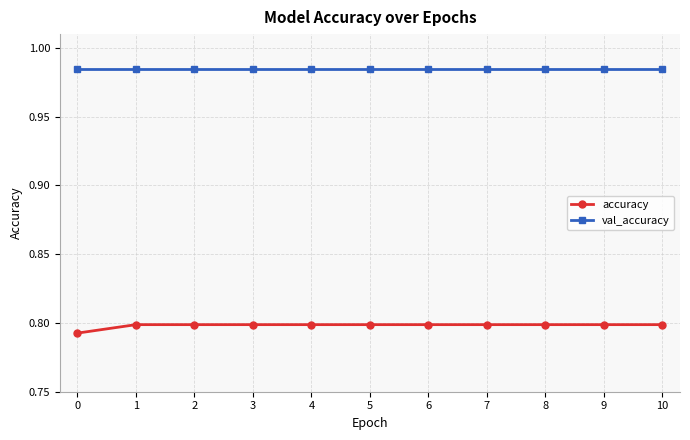

What are all the series names shown in the legend?

accuracy, val_accuracy